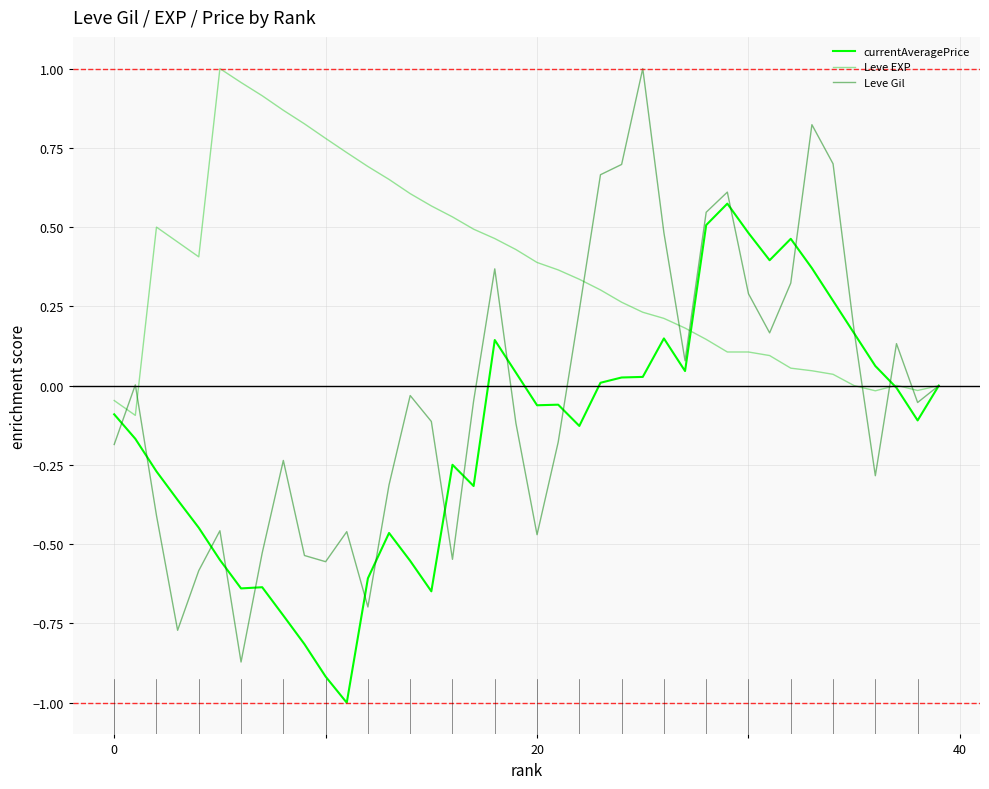

True or false: currentAveragePrice and Leve EXP cross at least once.

True